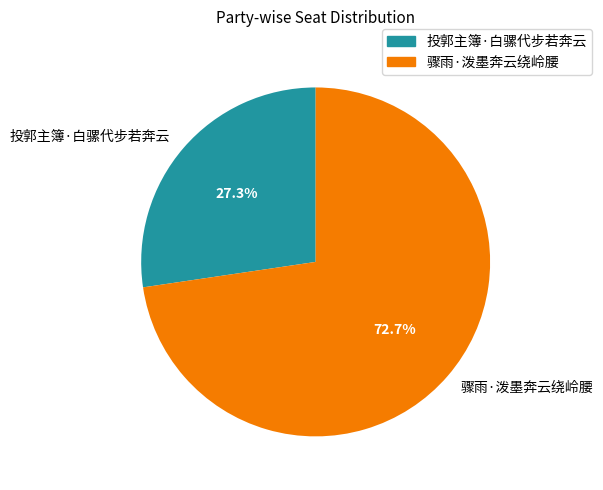

What is the largest slice in the pie chart?

骤雨·泼墨奔云绕岭腰